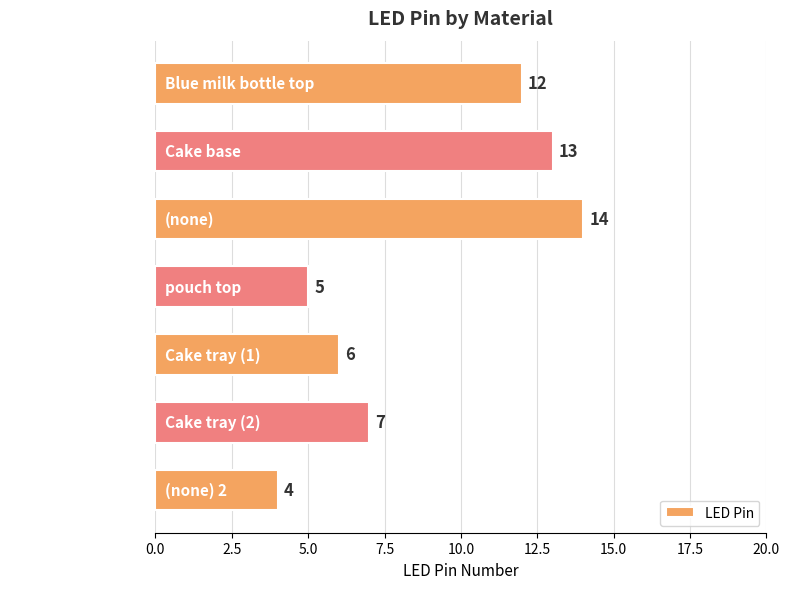

What is the difference between the maximum and minimum values?

10